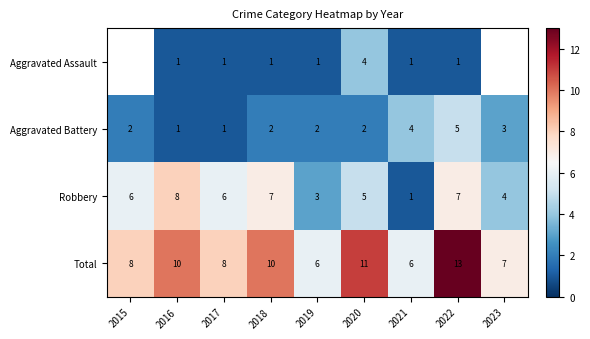

Rank the series at 2020 from highest to lowest value.

Total, Robbery, Aggravated Assault, Aggravated Battery